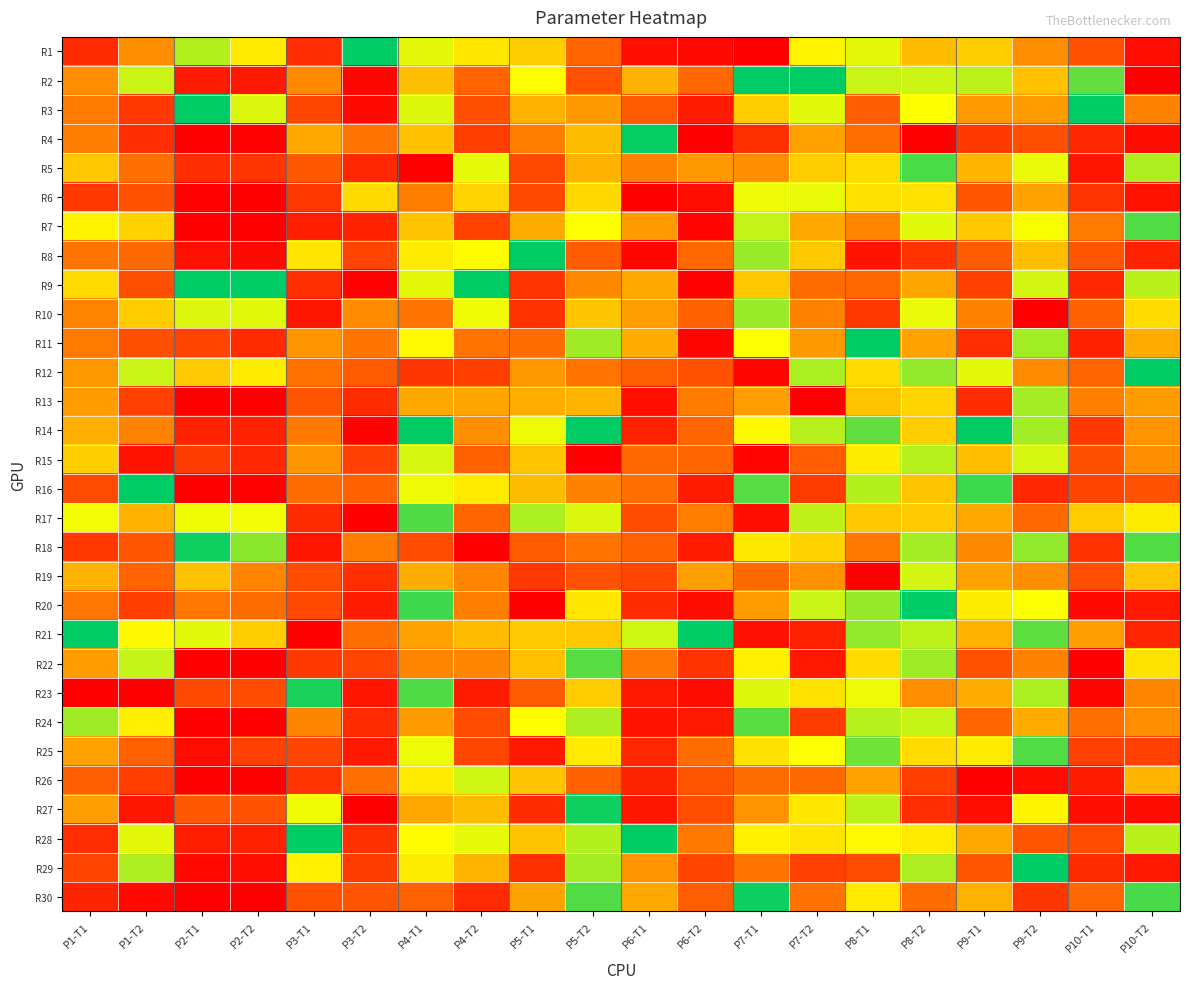

Which label corresponds to the largest value in the chart?

P3-T2